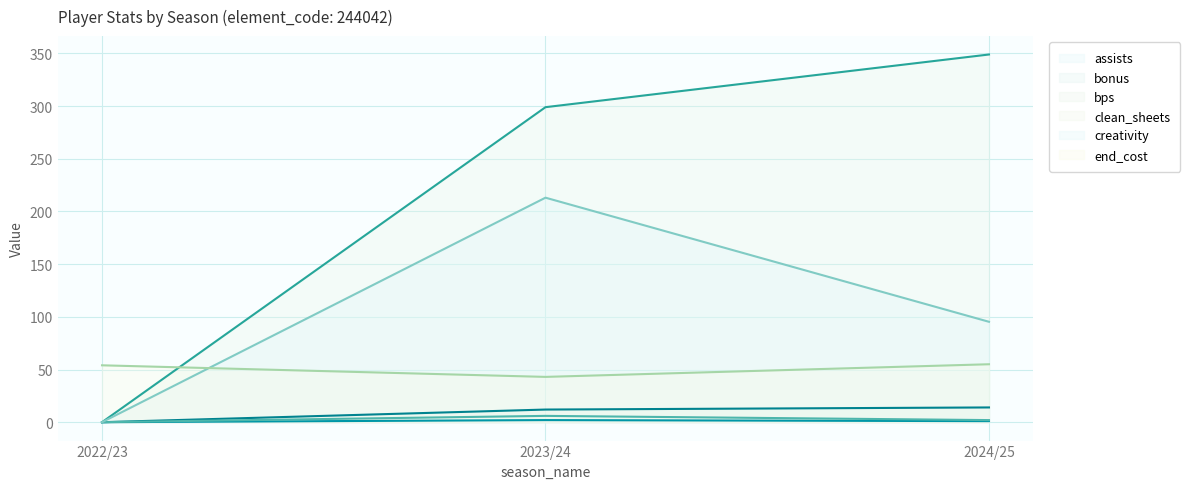

What is the value of the bps point at the 2nd from the left?

299.0